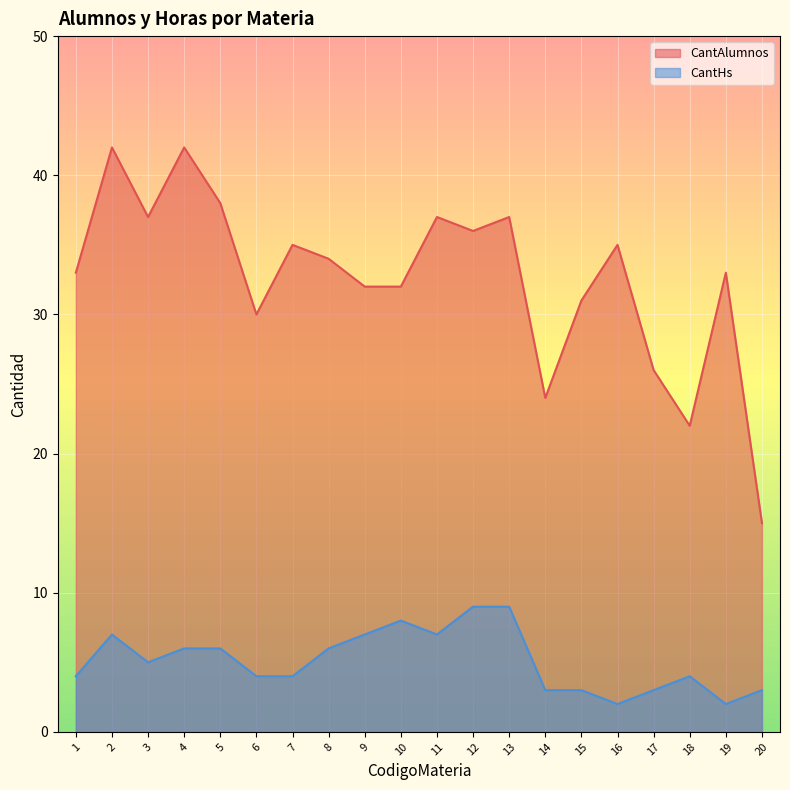

At which category does CantHs reach its first local valley?

3